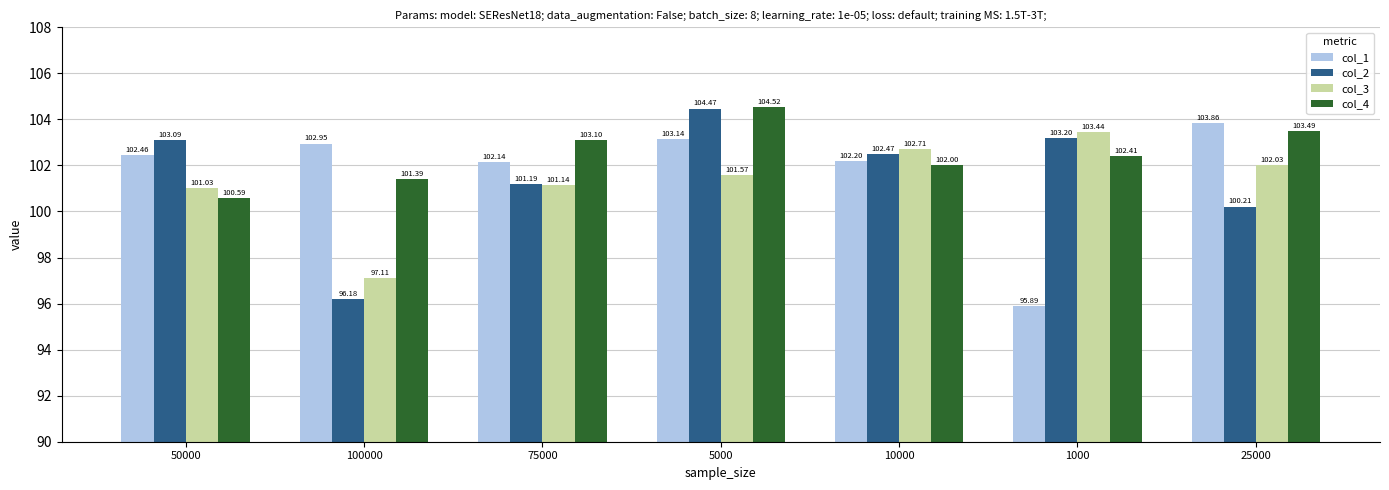

Which category has the highest value across all series?

5000